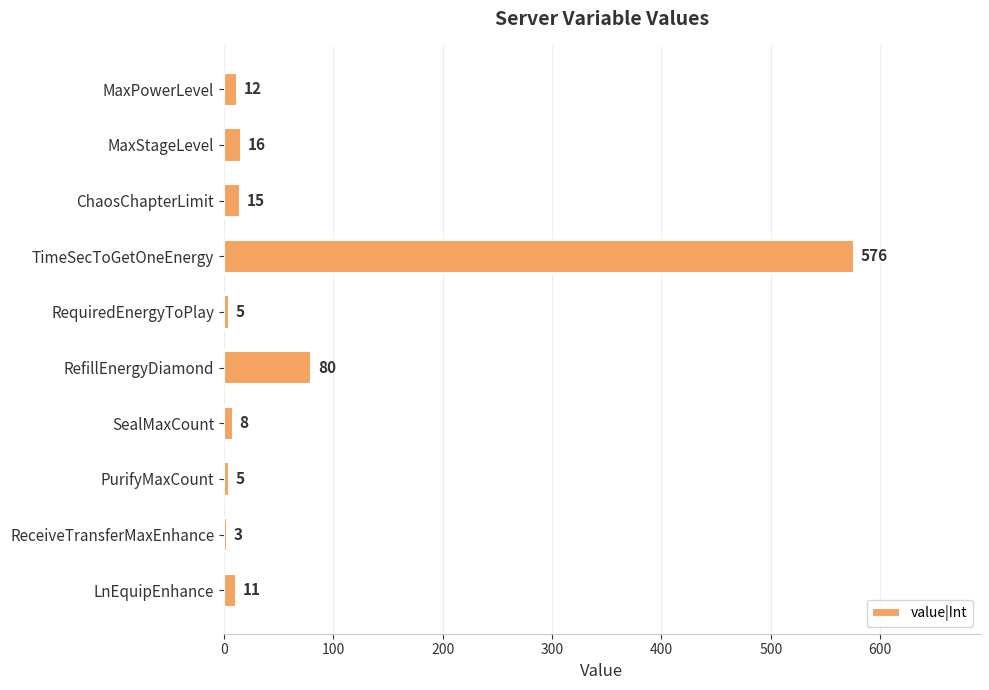

Reading top to bottom, extract all data points from this chart.

12	16	15	576	5	80	8	5	3	11